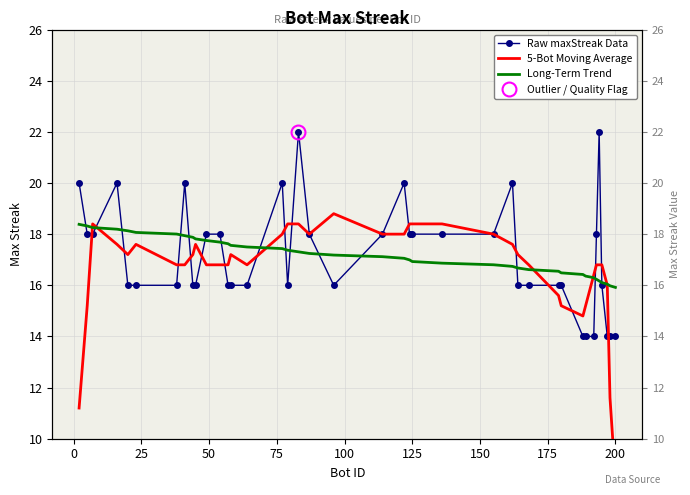

Reading left to right, transcribe all the data shown in this chart.

Raw maxStreak Data: 20.0	18.0	18.0	20.0	16.0	16.0	16.0	20.0	16.0	16.0	18.0	18.0	16.0	16.0	16.0	20.0	16.0	22.0	18.0	16.0	18.0	20.0	18.0	18.0	18.0	18.0	20.0	16.0	16.0	16.0	16.0	14.0	14.0	14.0	18.0	22.0	16.0	14.0	14.0	14.0
5-Bot Moving Average: 11.2	15.2	18.4	17.6	17.2	17.6	16.8	16.8	17.2	17.6	16.8	16.8	16.8	17.2	16.8	18.0	18.4	18.4	18.0	18.8	18.0	18.0	18.4	18.4	18.4	18.0	17.6	17.2	16.8	15.6	15.2	14.8	15.2	16.4	16.8	16.8	16.8	16.0	11.6	8.4
Long-Term Trend: 18.4	18.3	18.3	18.2	18.1	18.1	18.0	17.9	17.9	17.8	17.8	17.7	17.6	17.6	17.5	17.4	17.4	17.3	17.2	17.2	17.1	17.1	17.0	16.9	16.9	16.8	16.7	16.7	16.6	16.5	16.5	16.4	16.4	16.3	16.2	16.2	16.1	16.0	16.0	15.9